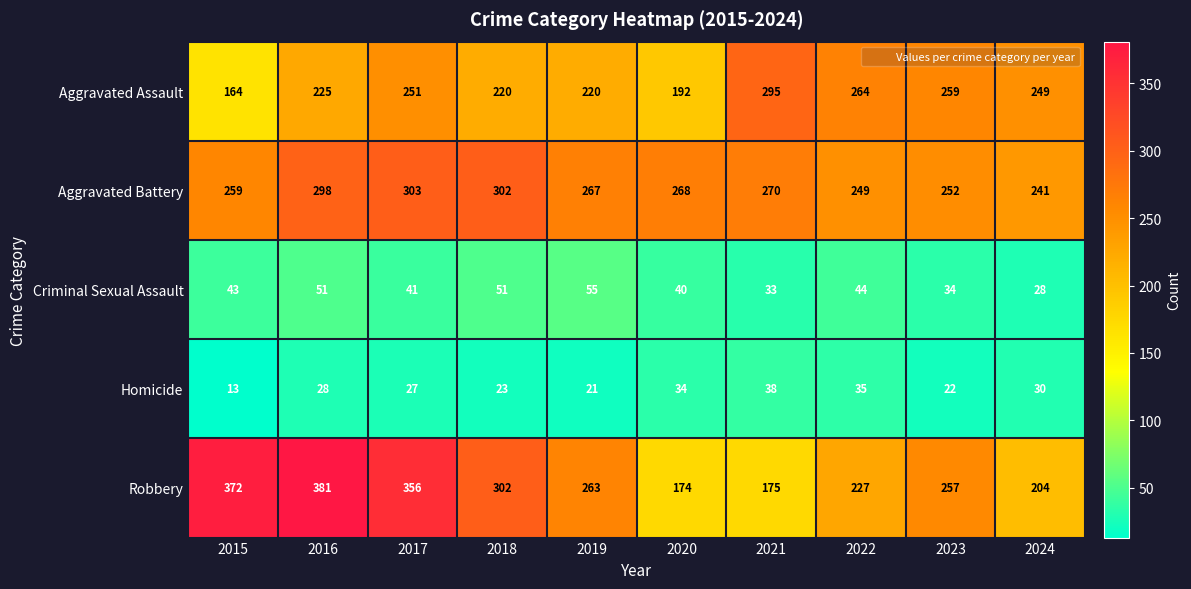

How many series are shown in this chart?

5